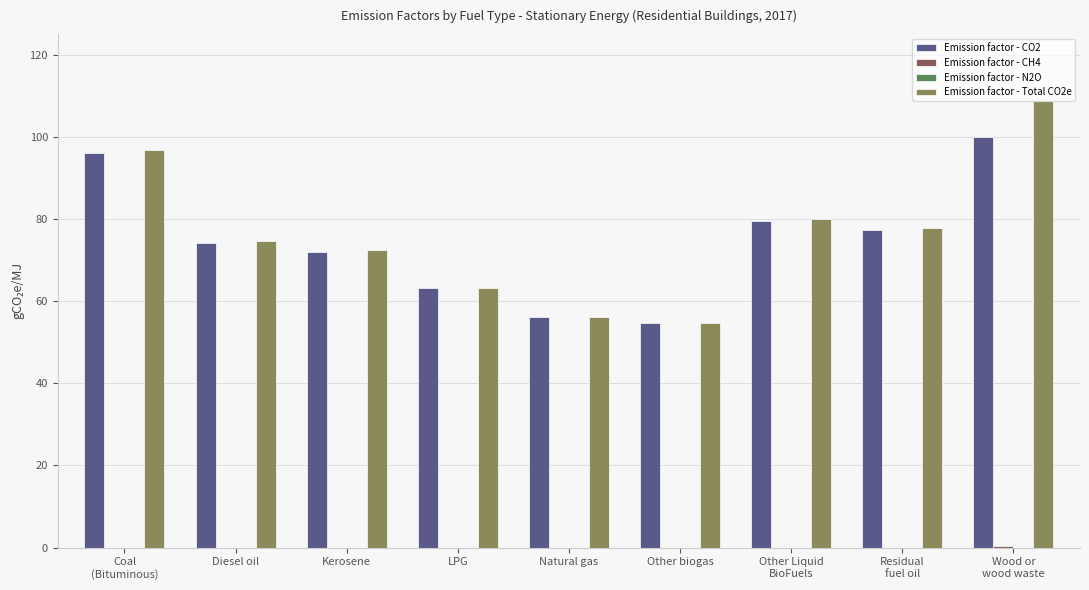

Count the number of categories in the chart.

9